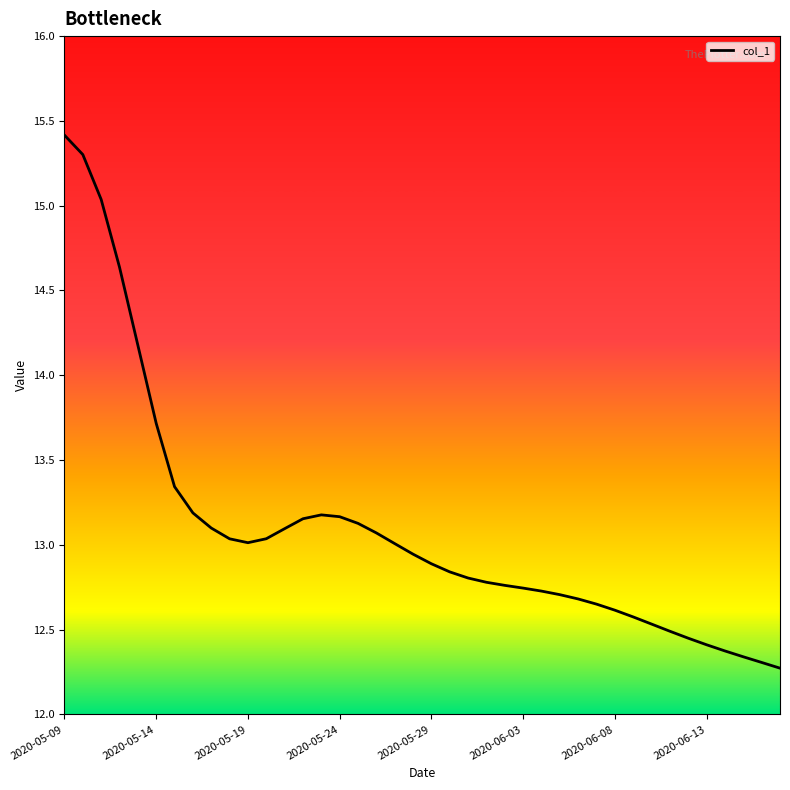

What is the greatest value displayed?

15.4